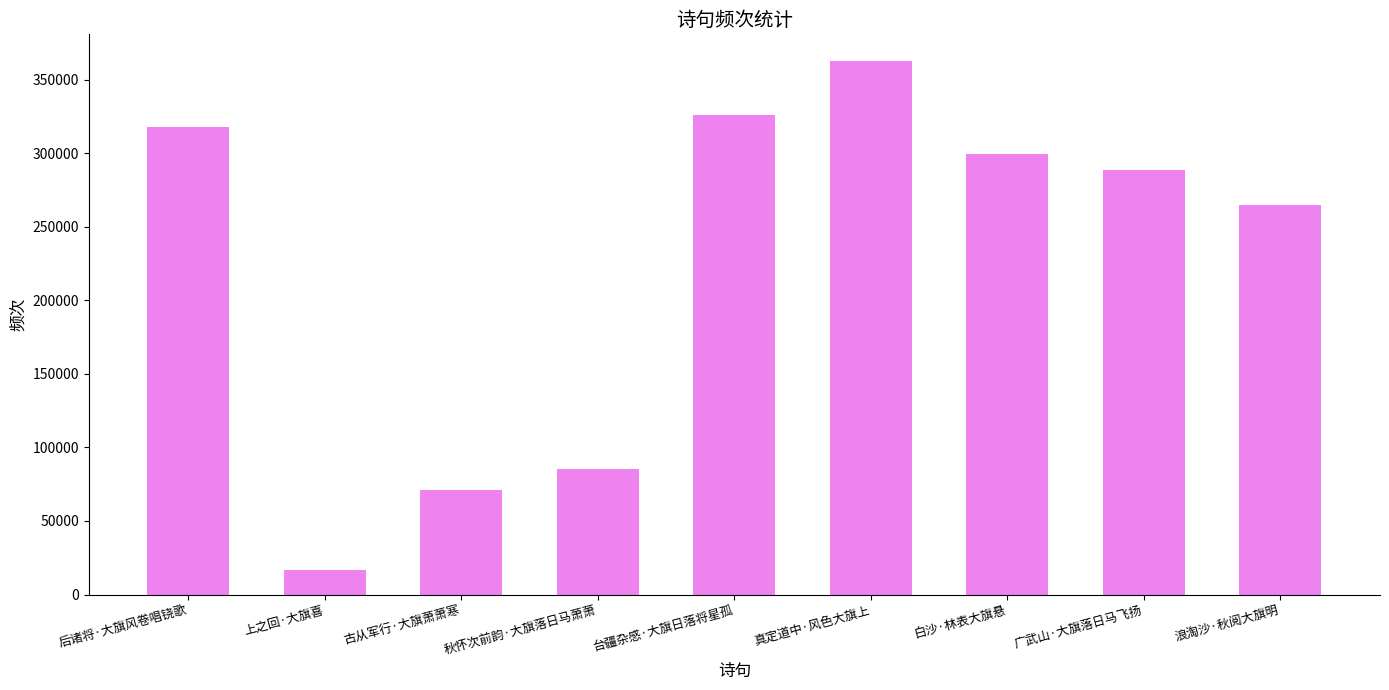

Reading left to right, list all the values displayed in this chart.

317649	16624	71235	85512	325807	362713	299324	288936	264914